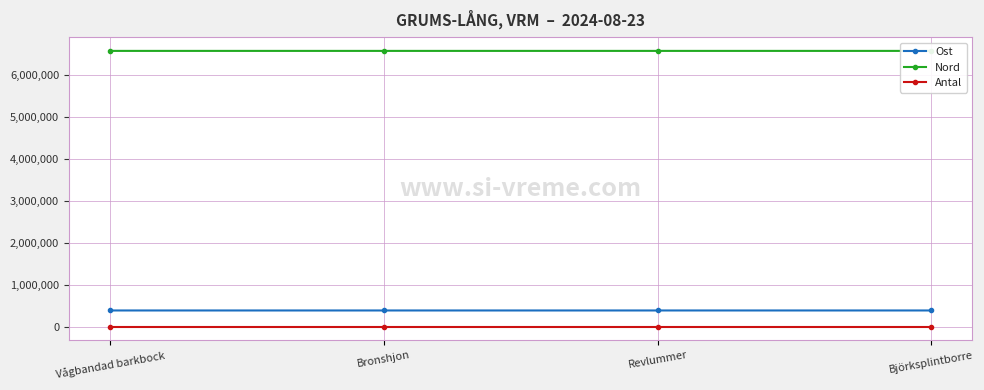

Does the chart display data point markers on the line(s)?

Yes